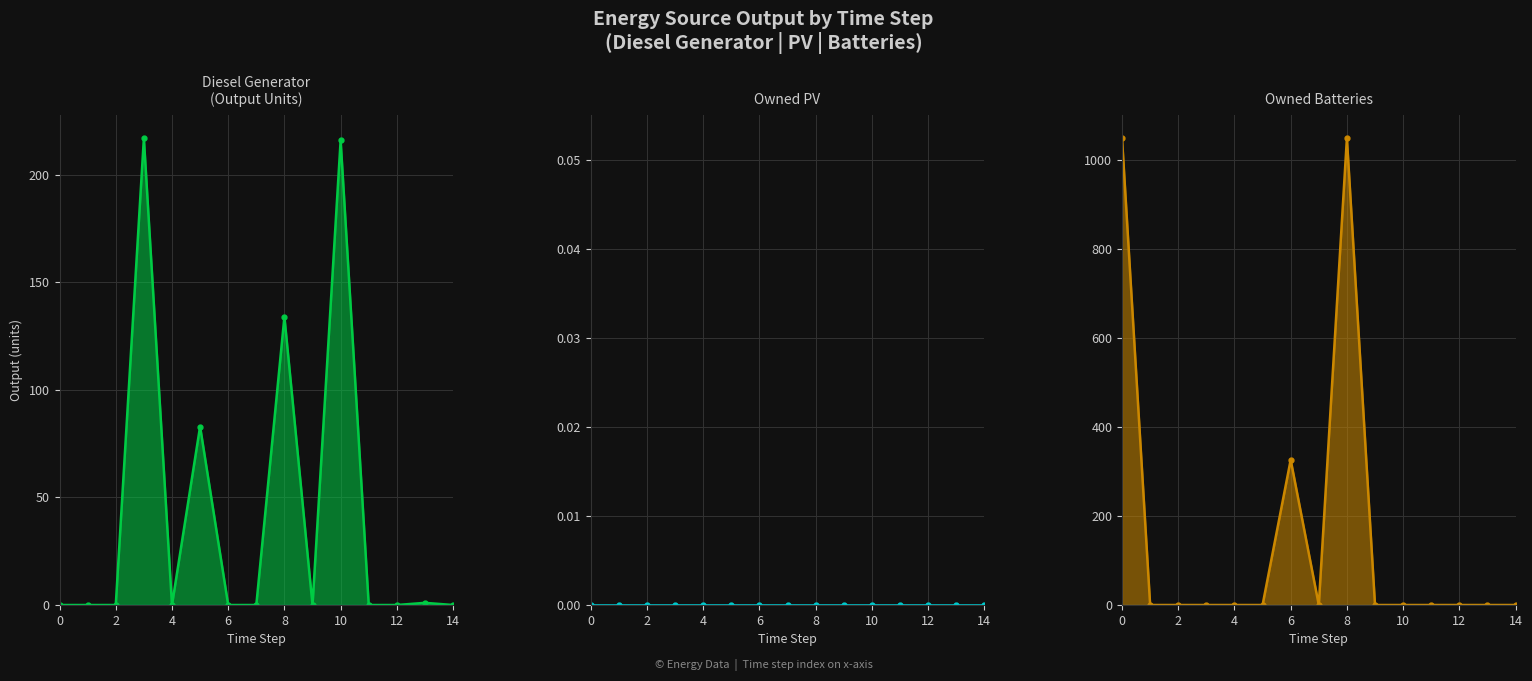

Reading left to right, list all the values displayed in this chart.

Diesel Generator: 0	0	0	217	0	83	0	0	134	0	216	0	0	1	0
Owned PV: 0	0	0	0	0	0	0	0	0	0	0	0	0	0	0
Owned Batteries: 1048	0	0	0	0	0	326	0	1048	0	0	0	0	0	0